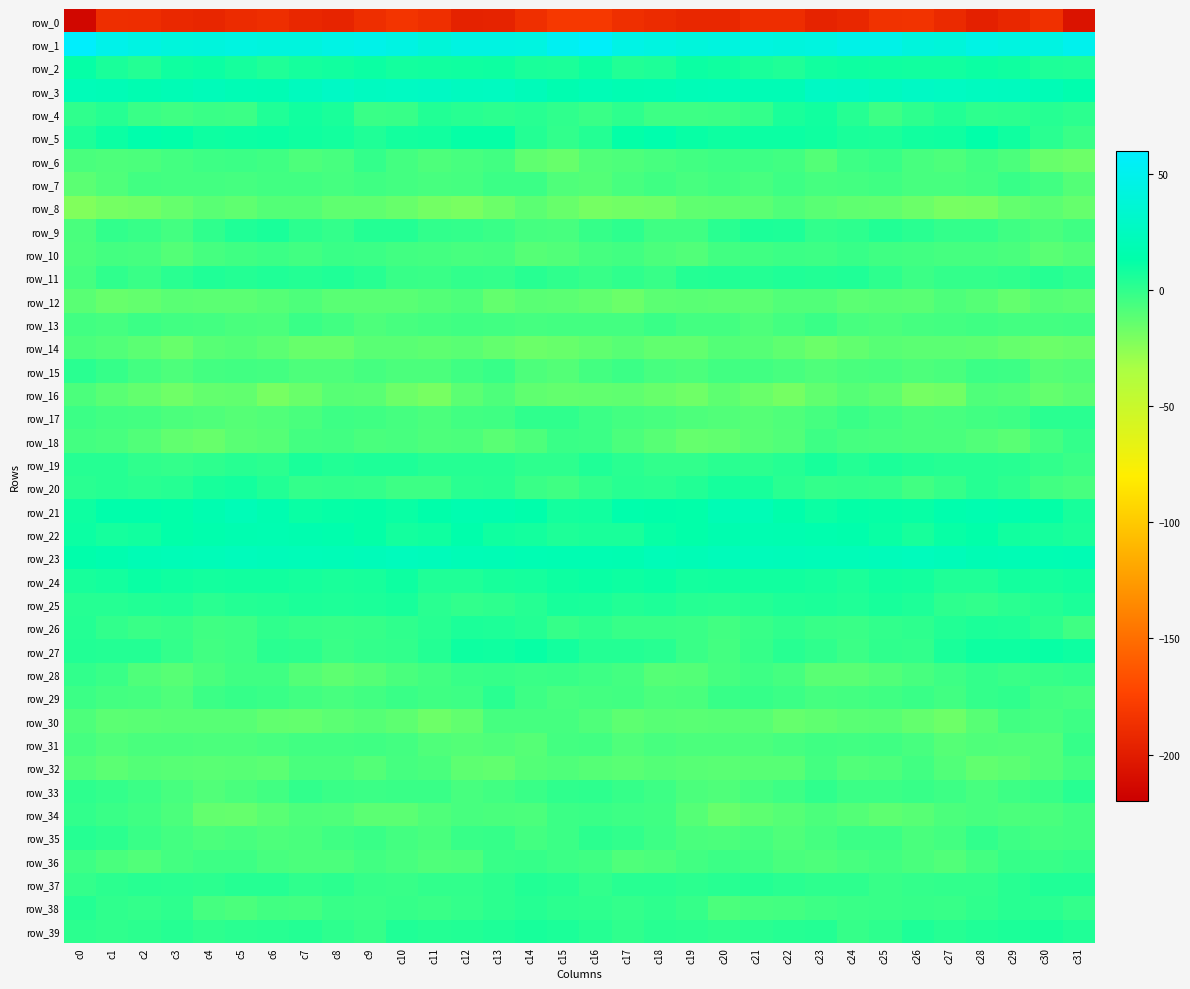

The row_7 series shows -6.5 at c18. True or false?

False